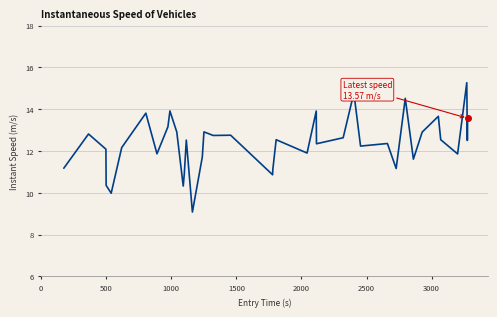

What is the smallest value displayed?

9.1